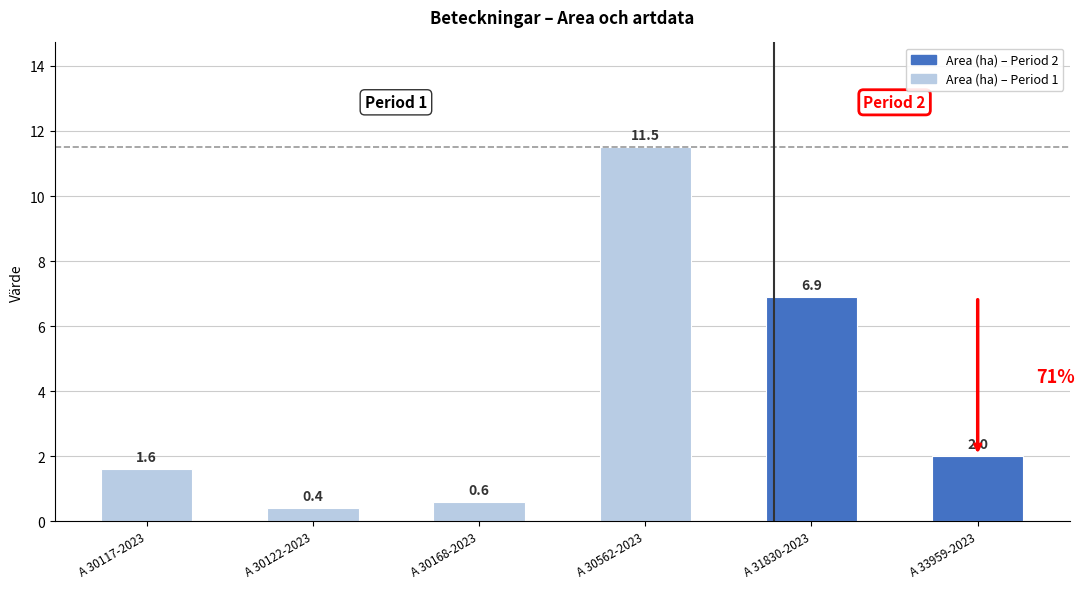

Are the bars grouped side by side (vs. stacked)?

No